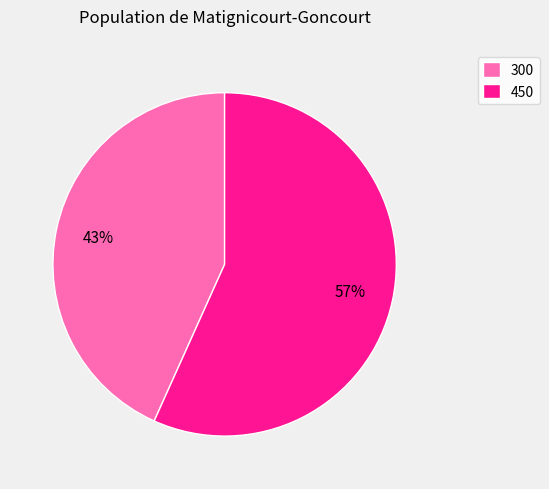

Does 300 represent more than half of the total?

No